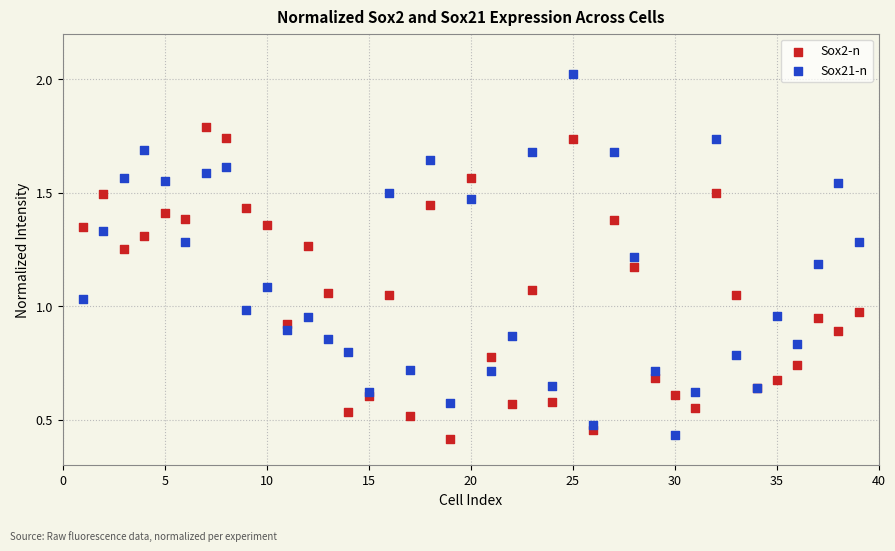

Which series contains the highest Y value?

Sox21-n